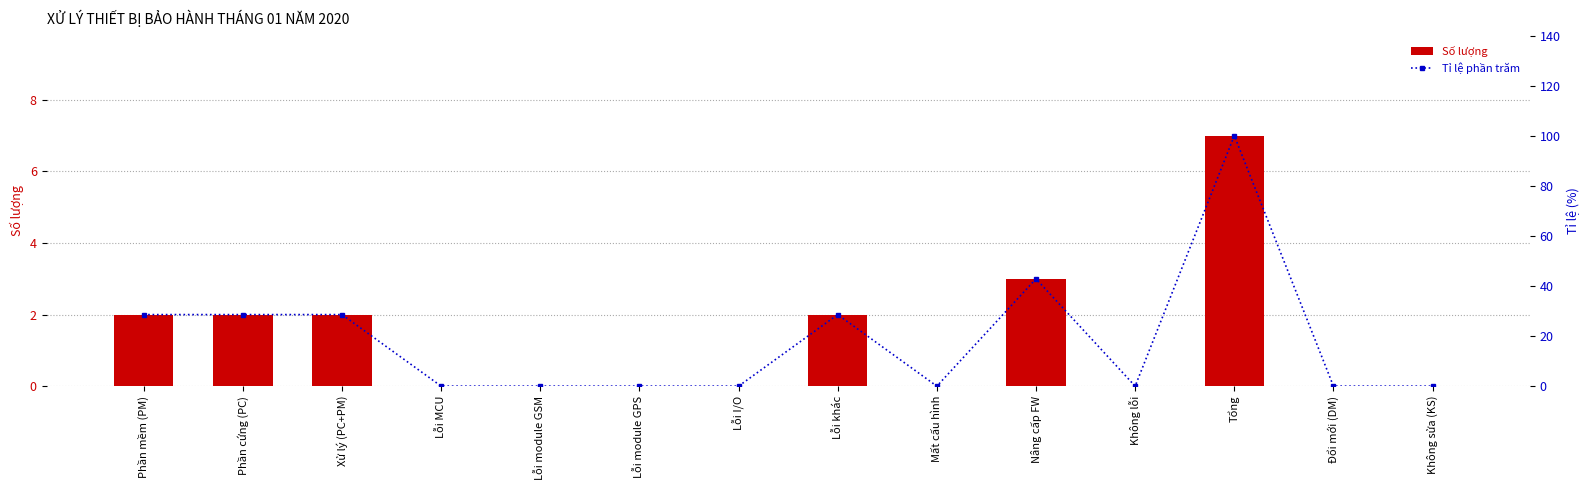

What is the label of the 12th bar from the right?

Xử lý (PC+PM)